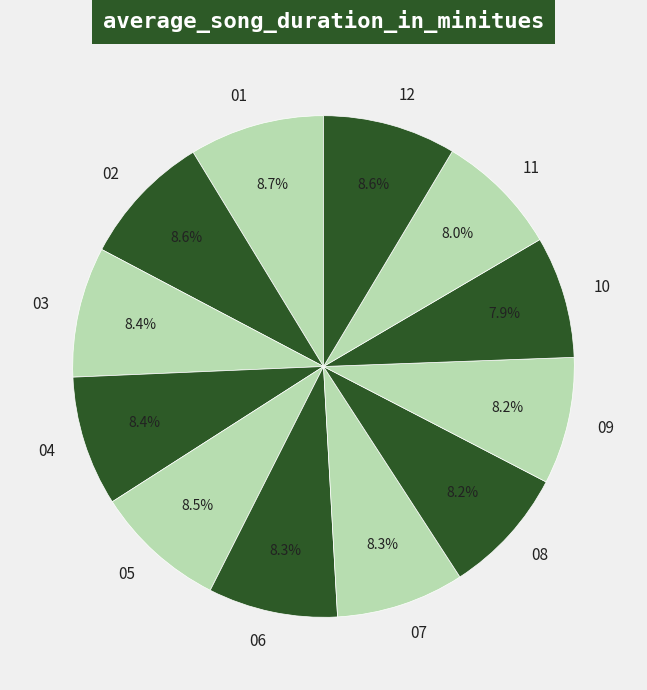

Combined, do 09 and 08 account for over 50%?

No